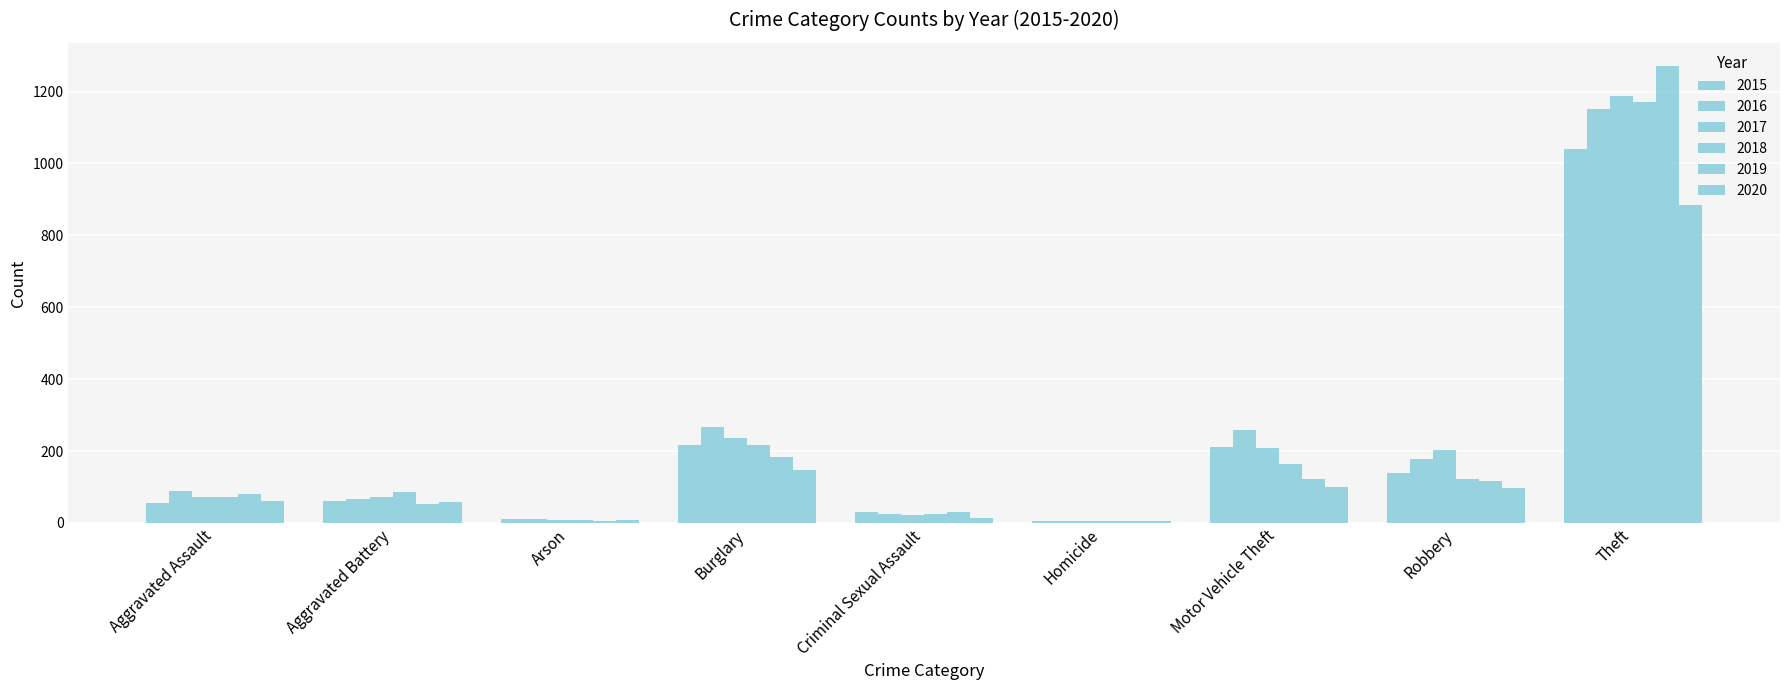

What is the label of the 8th bar from the left?

Robbery